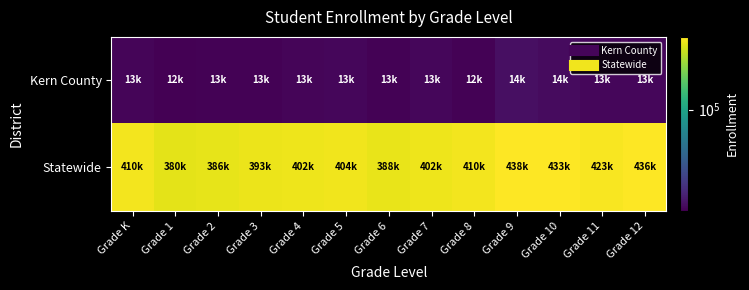

Which label corresponds to the largest value in the chart?

Grade 9